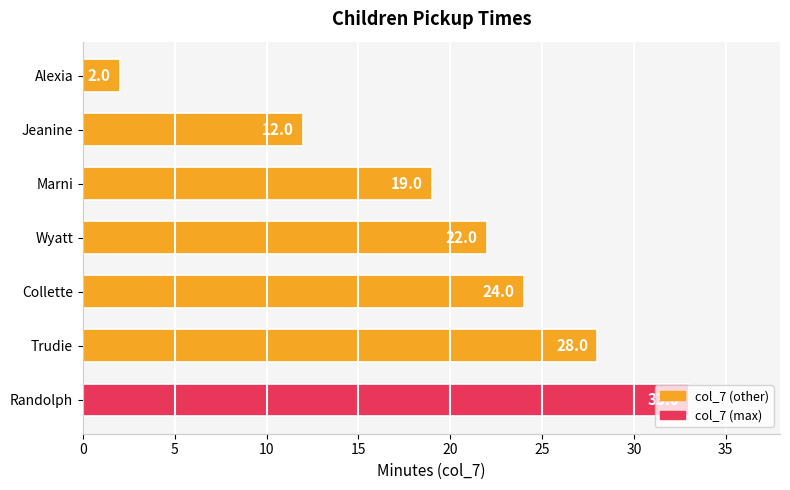

What is the difference between the maximum and minimum values?

31